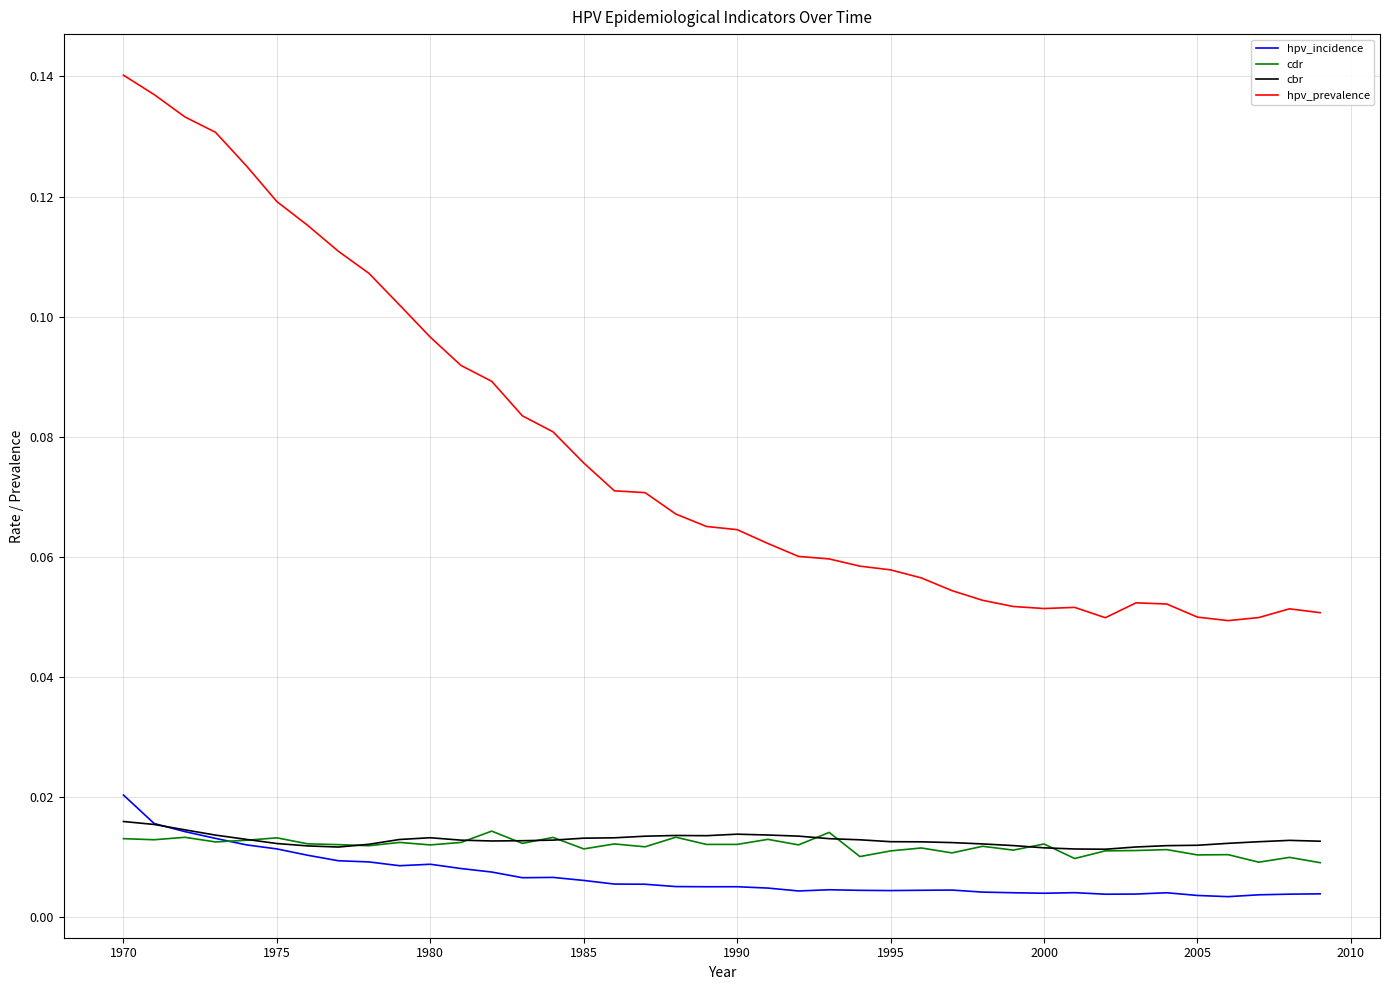

After their last crossing, which series has the higher values: cbr or hpv_incidence?

cbr